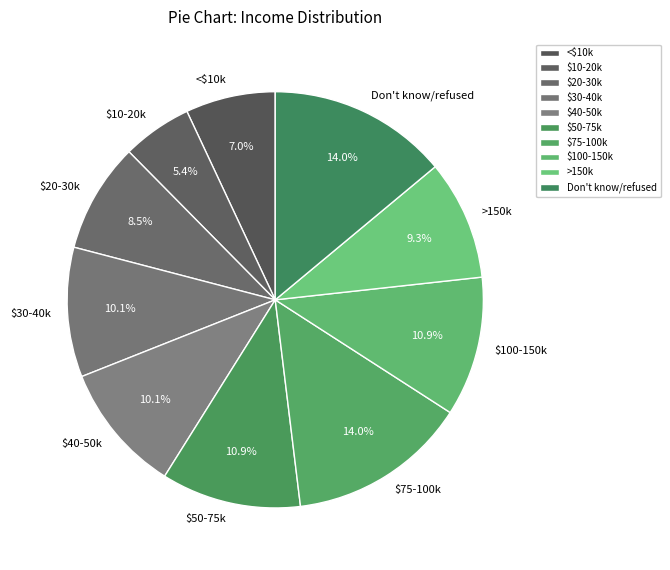

How many slices are in this pie chart?

10